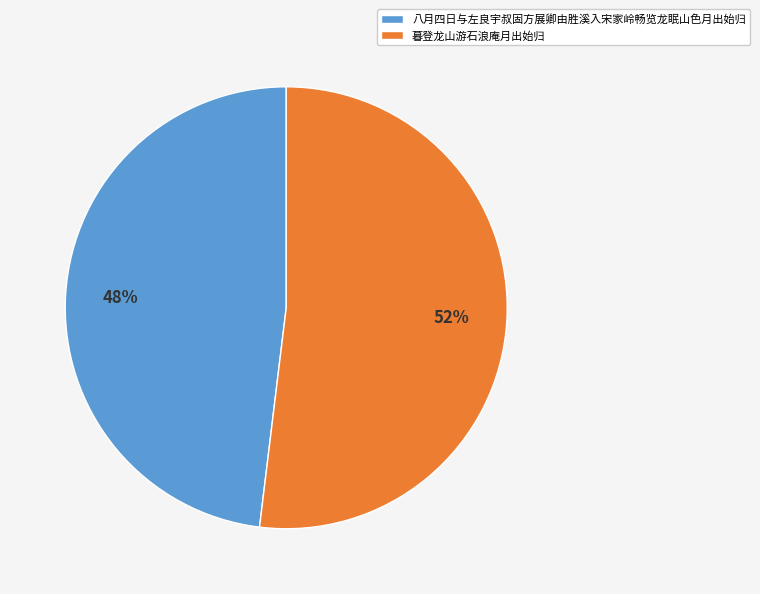

The 八月四日与左良宇叔固方展卿由胜溪入宋家岭畅览龙眠山色月出始归 slice represents 54% of the pie. True or false?

False